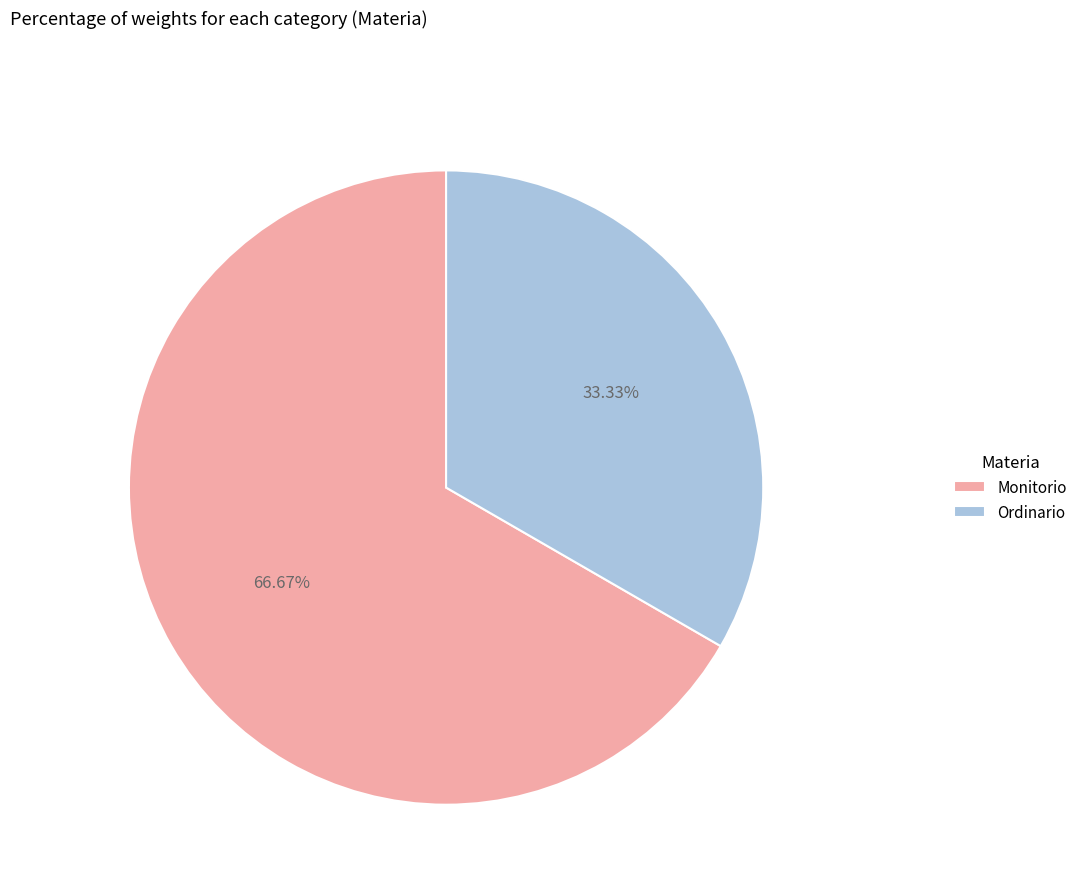

To the nearest percent, what is the average slice percentage?

50%